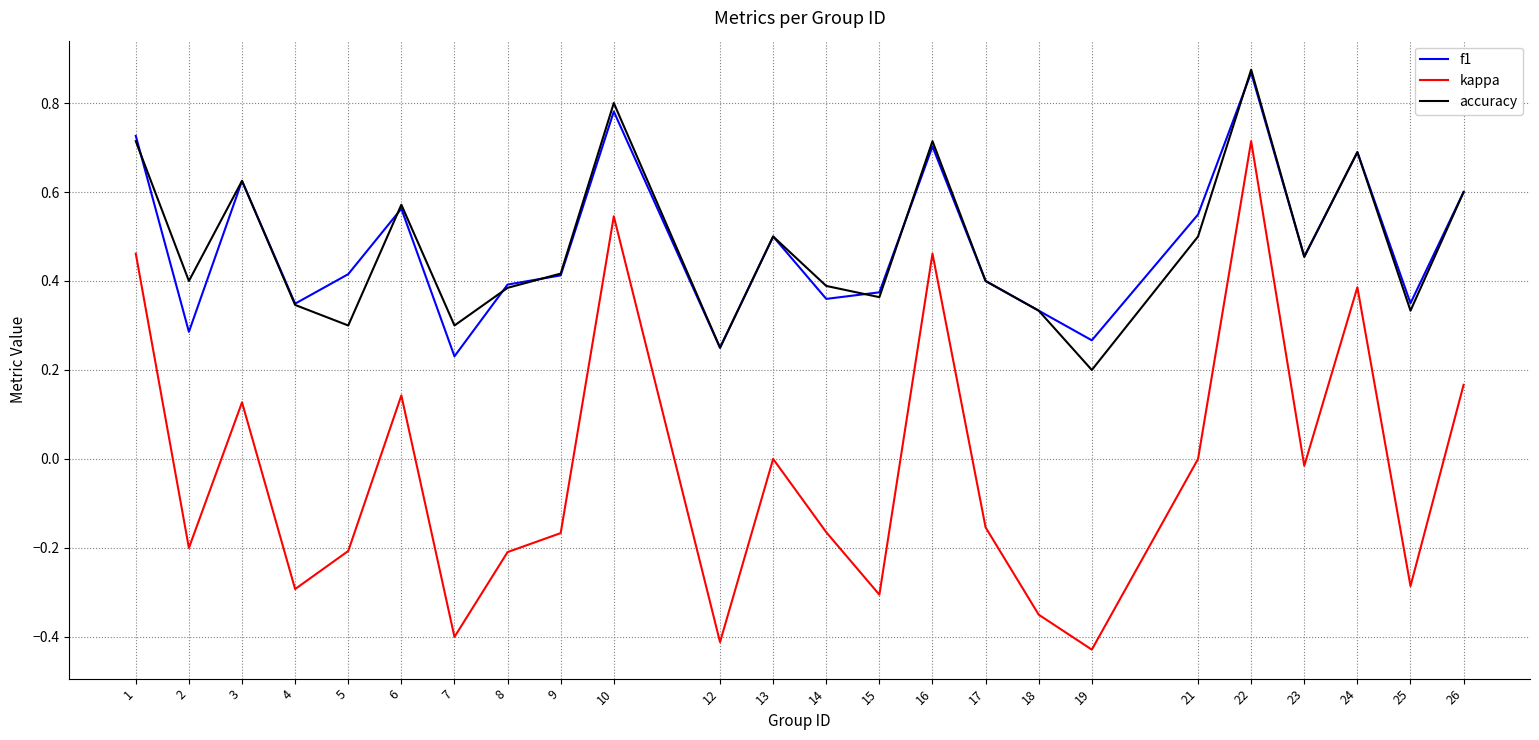

At which label does kappa reach its peak?

22